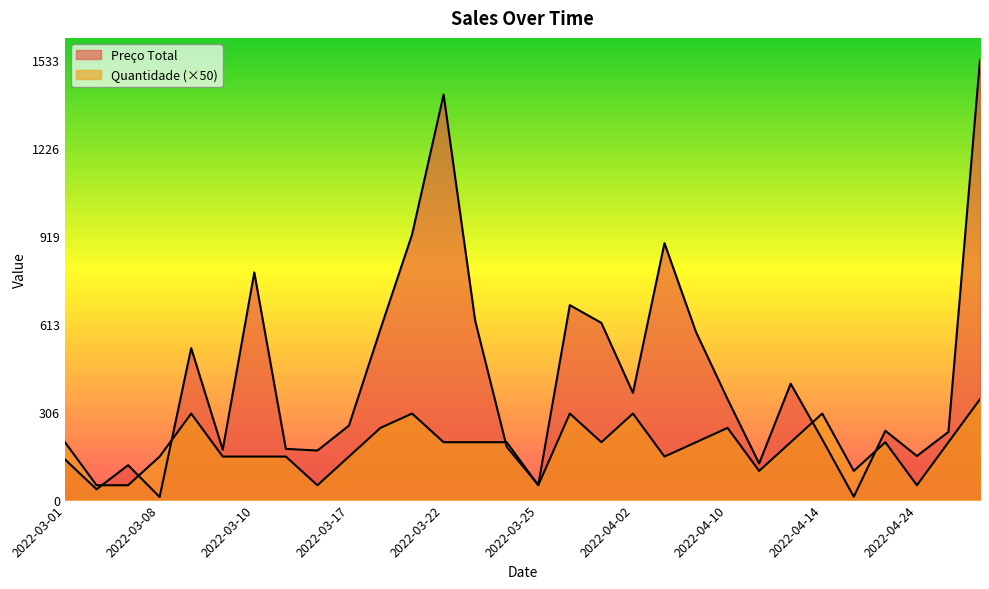

Read the Preço Total value at 2022-04-12, to the nearest 100.

400